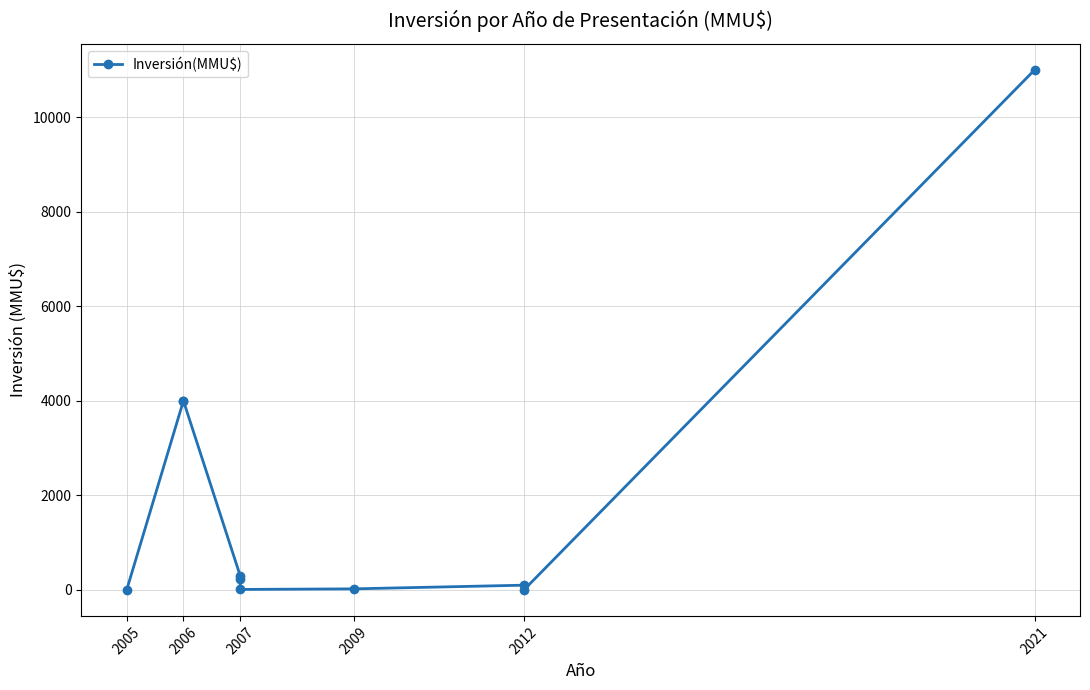

How many interior local valleys (lower than both neighbors) does the data have?

2